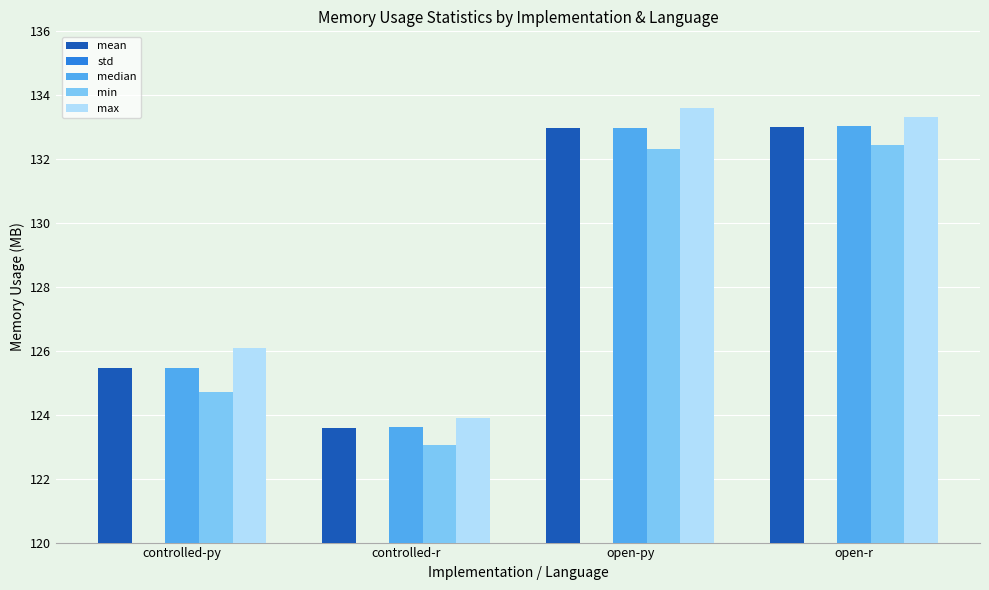

How many bars are there in total?

20